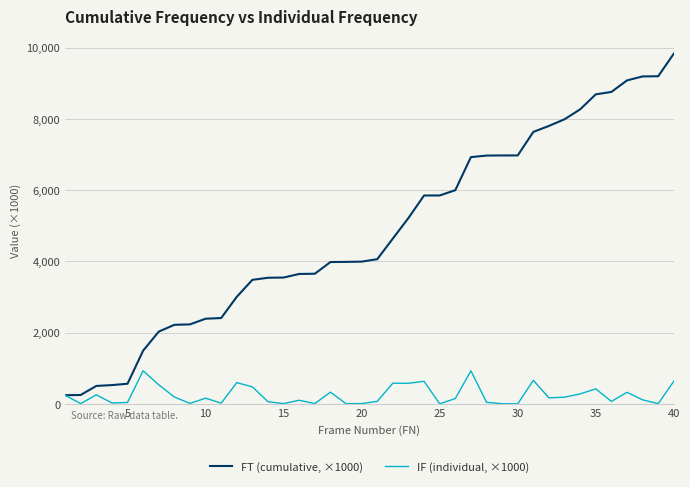

Which series has the largest range (max minus min)?

FT (cumulative, ×1000)